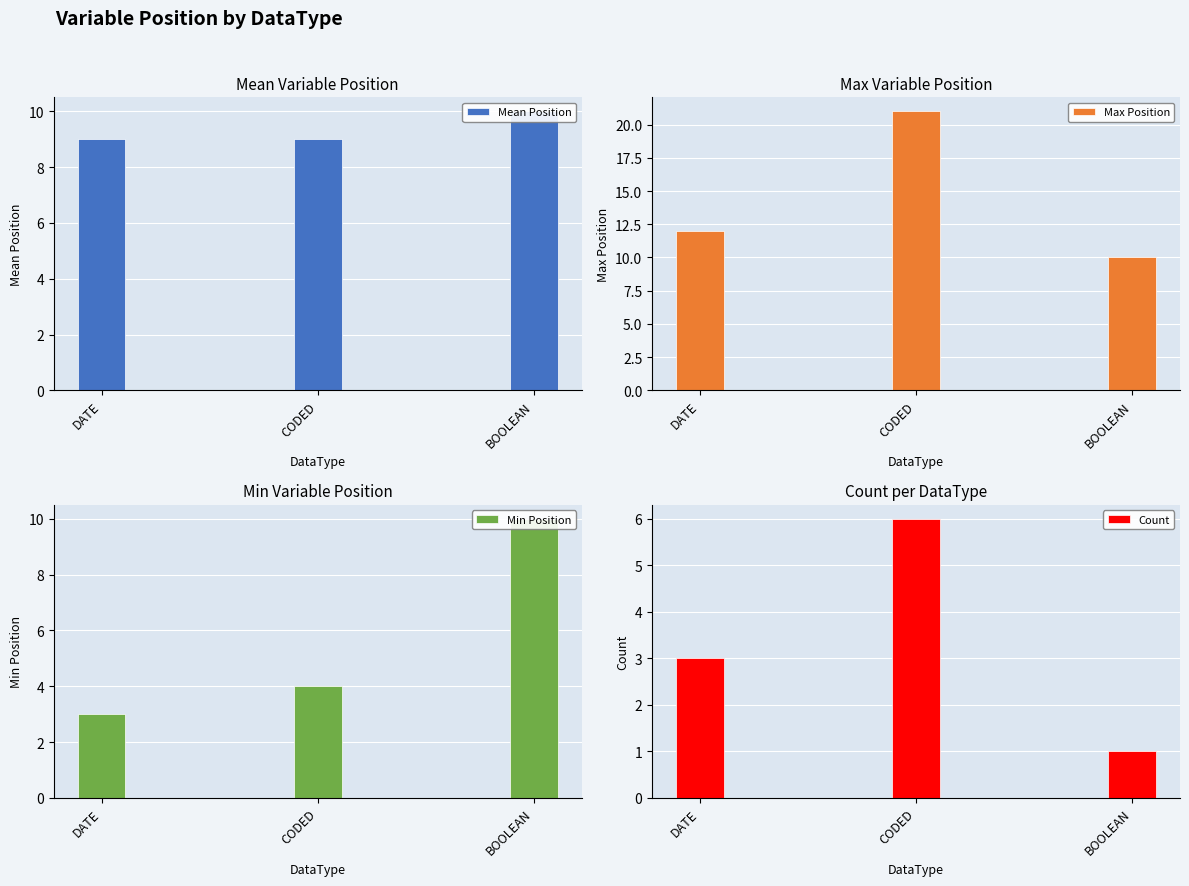

Rank the categories by Min Position value from lowest to highest.

DATE, CODED, BOOLEAN